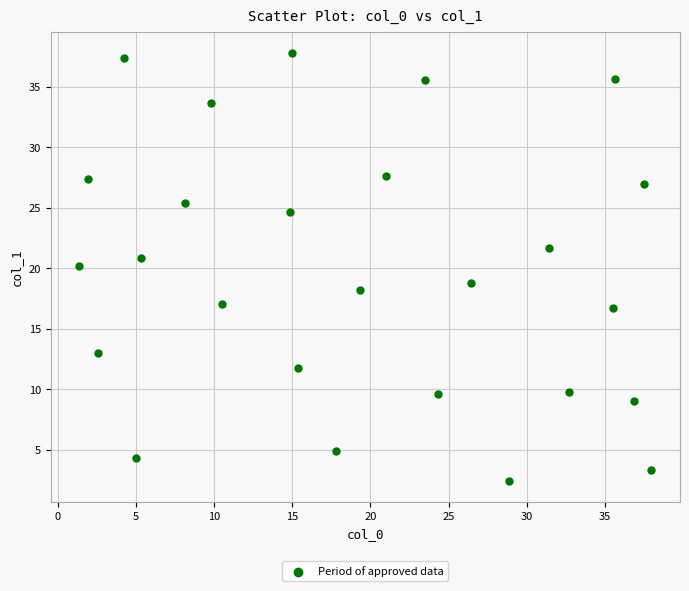

What is the range of Y values (max minus min)?

35.3